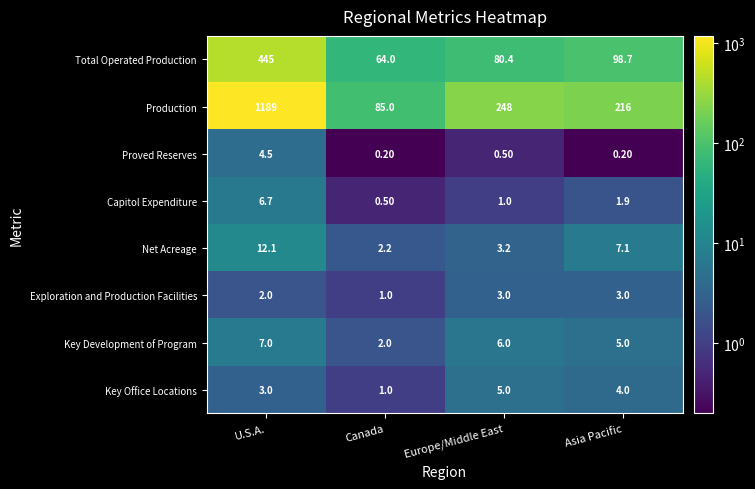

Rank the series at U.S.A. from highest to lowest value.

Production, Total Operated Production, Net Acreage, Key Development of Program, Capitol Expenditure, Proved Reserves, Key Office Locations, Exploration and Production Facilities